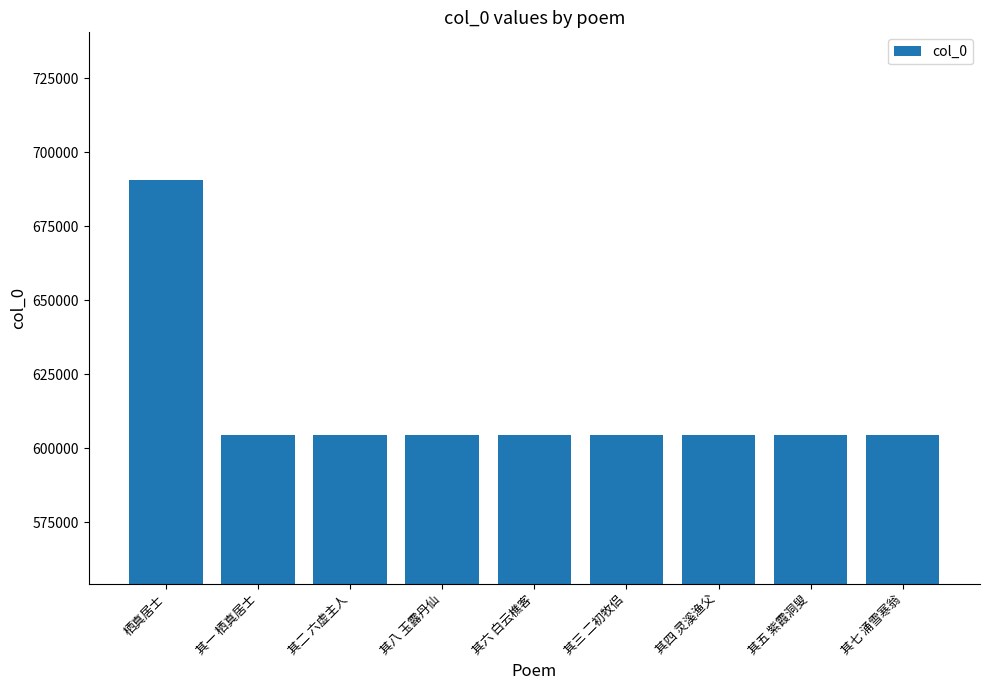

The value at 其三 二初牧侣 is 604324. True or false?

True